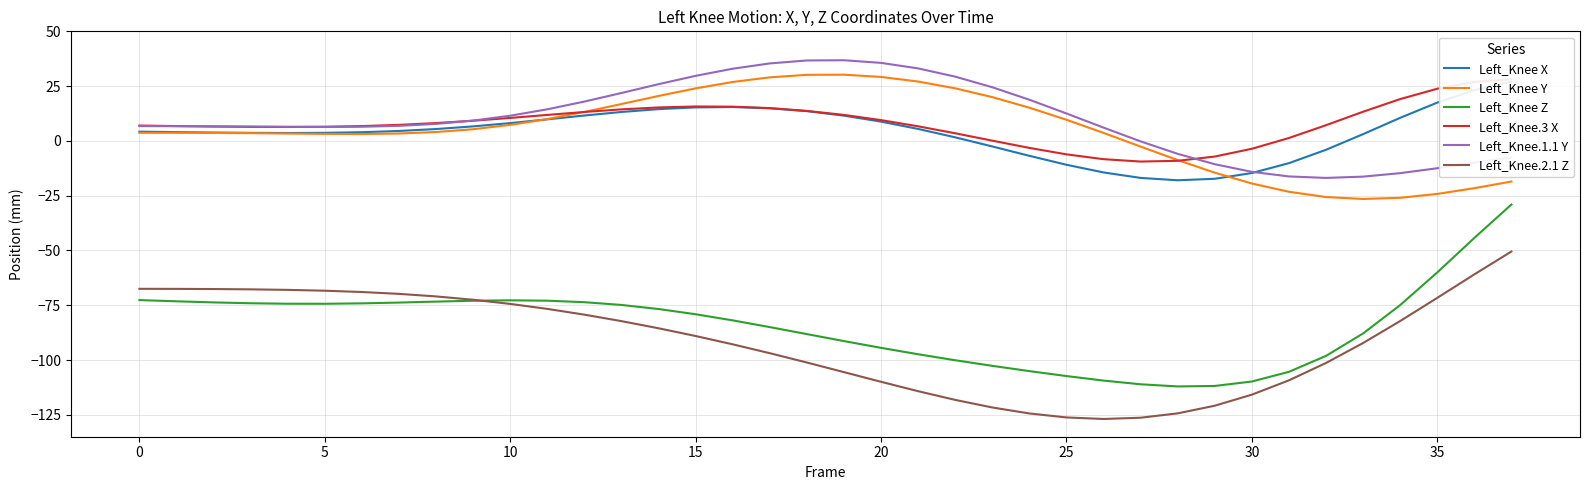

Where is the first local maximum for Left_Knee Z?

10